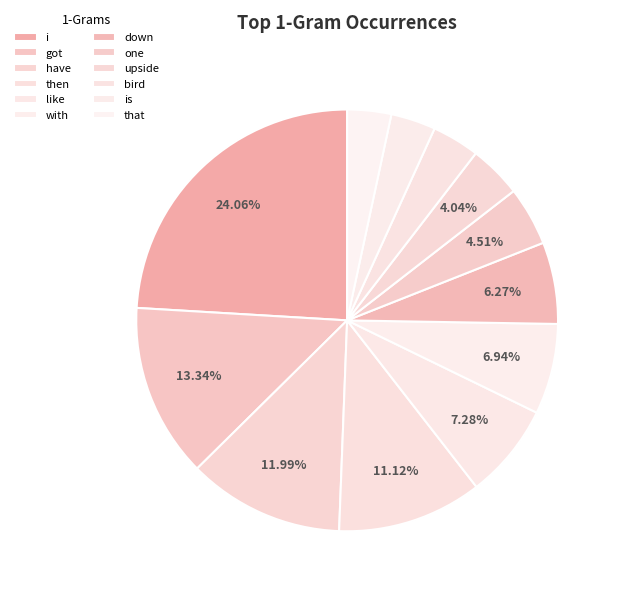

To the nearest percent, what portion does down represent?

6%